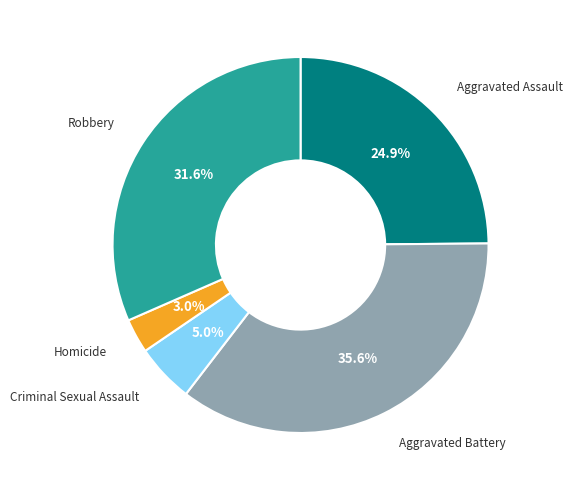

Does any single category account for the majority?

No